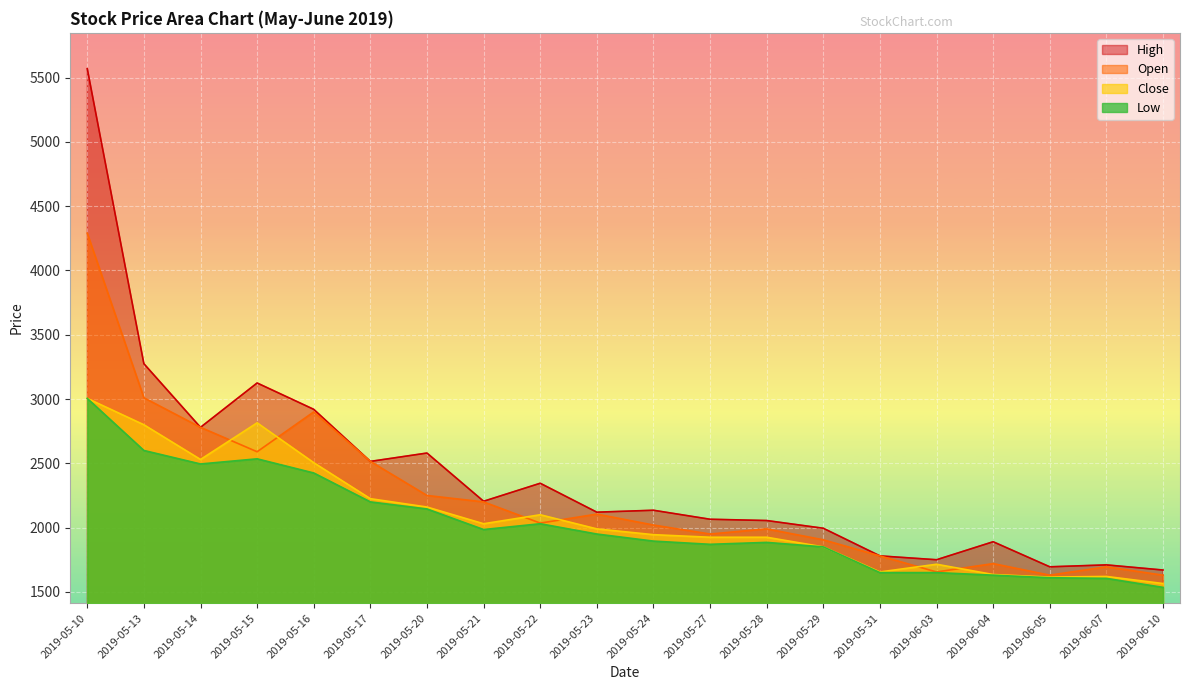

The value of Open at 2019-05-27 is 3148. True or false?

False